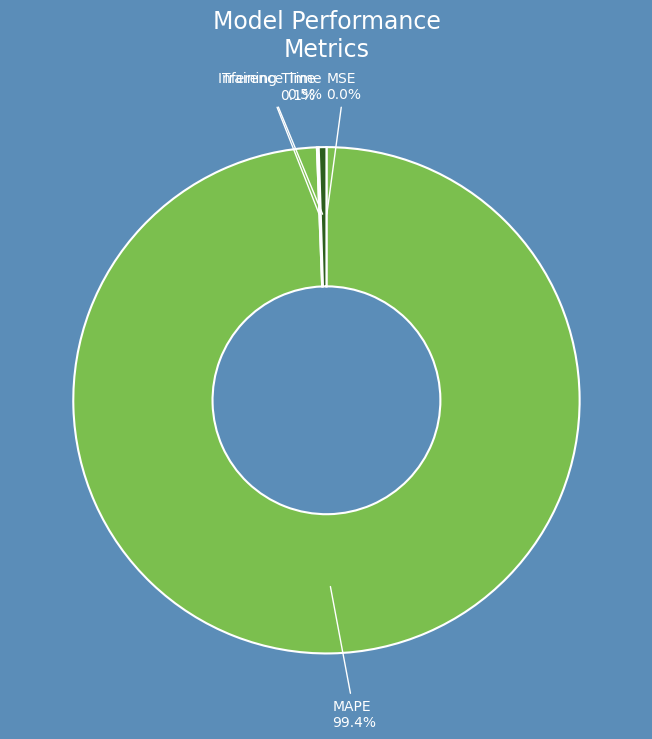

Does Inference Time account for over 50% of the chart?

No